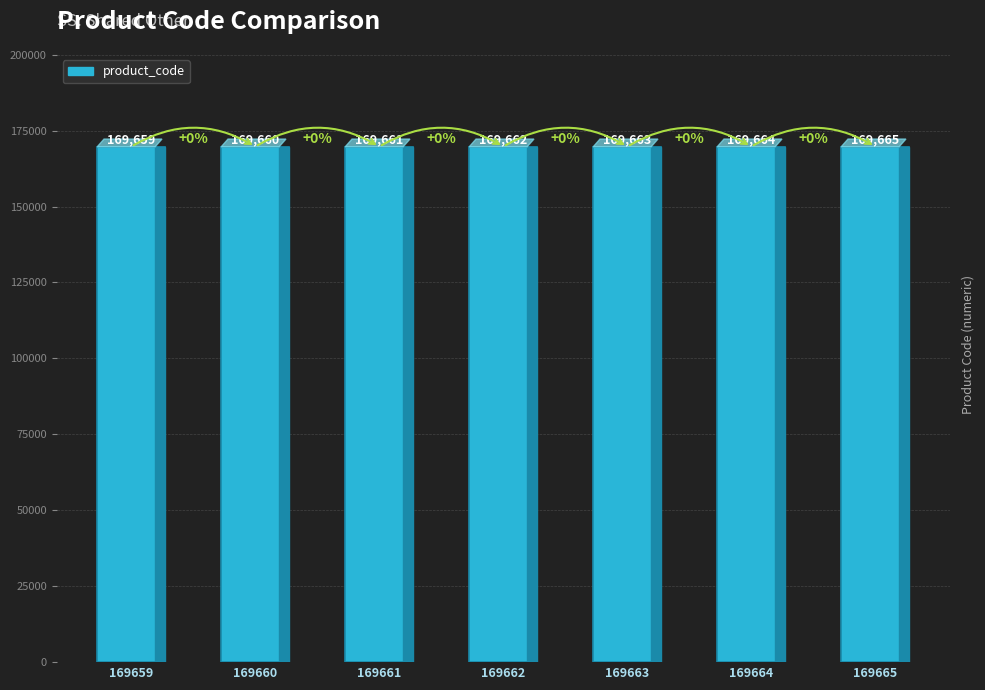

True or false: the data shows 303059 at 169660.

False